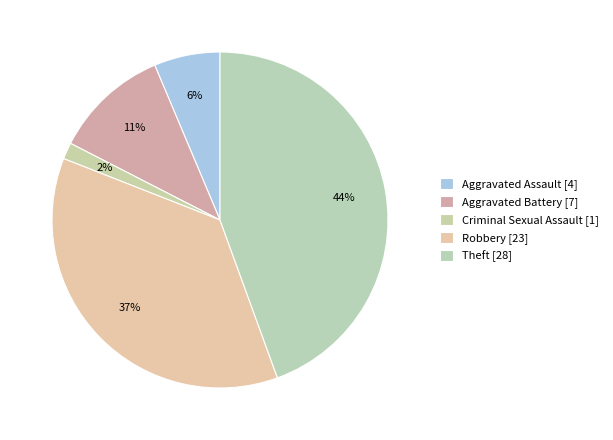

How many slices are in this pie chart?

5